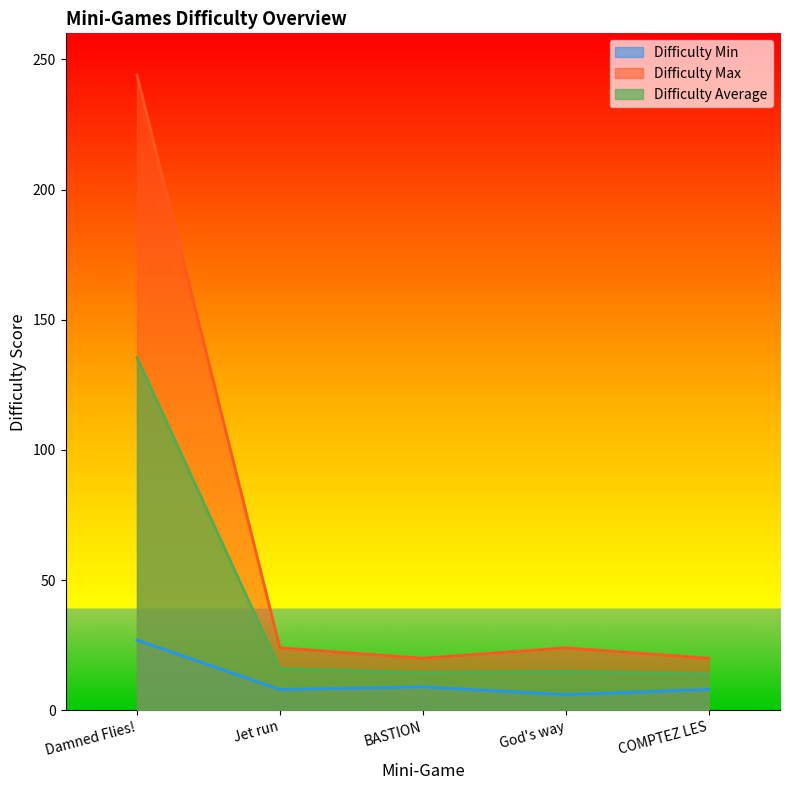

At which category does the chart reach its peak across all series?

Damned Flies!